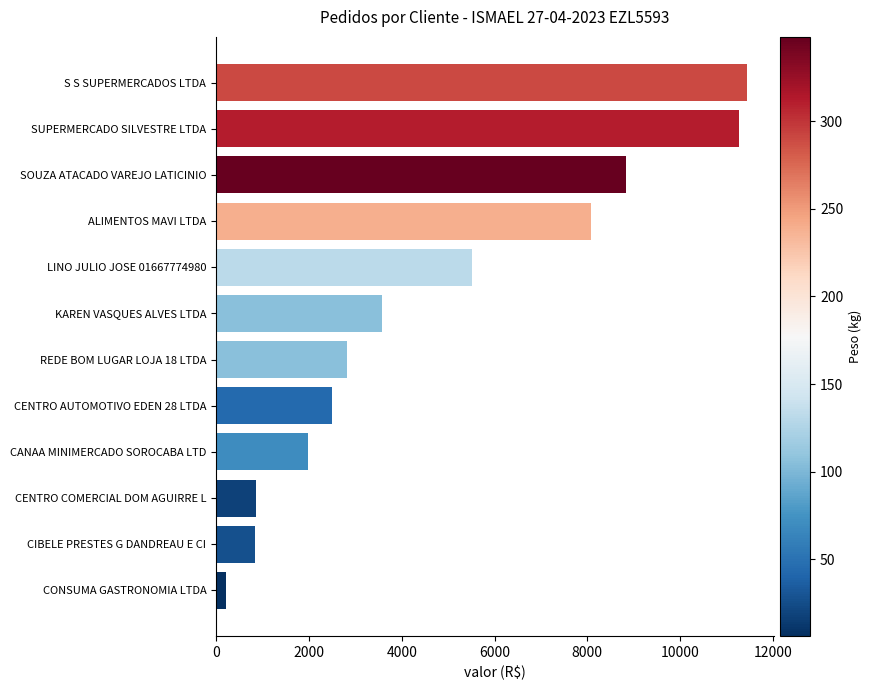

What is the average value?

4827.0